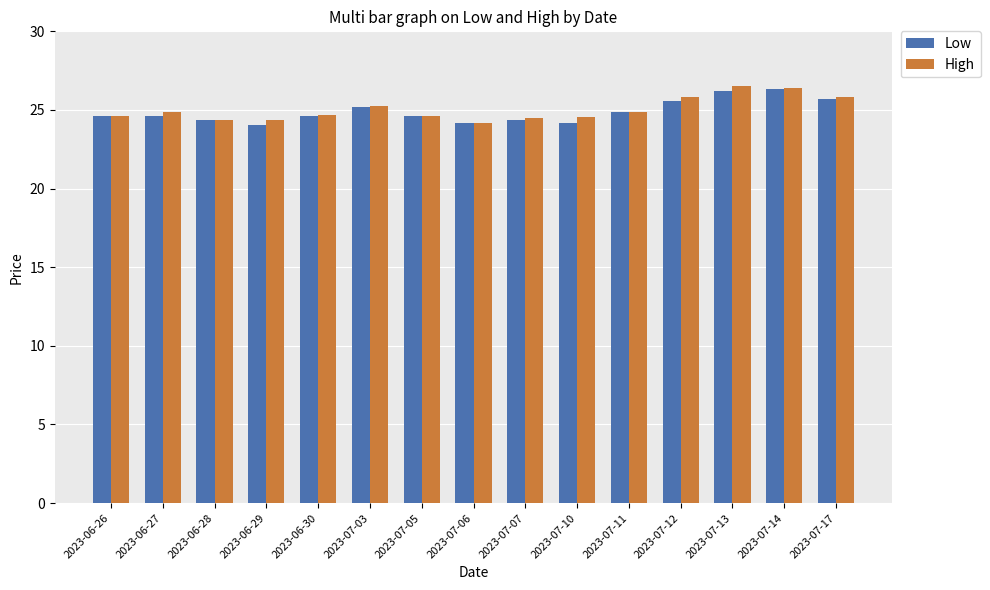

What is the smallest value displayed?

24.0